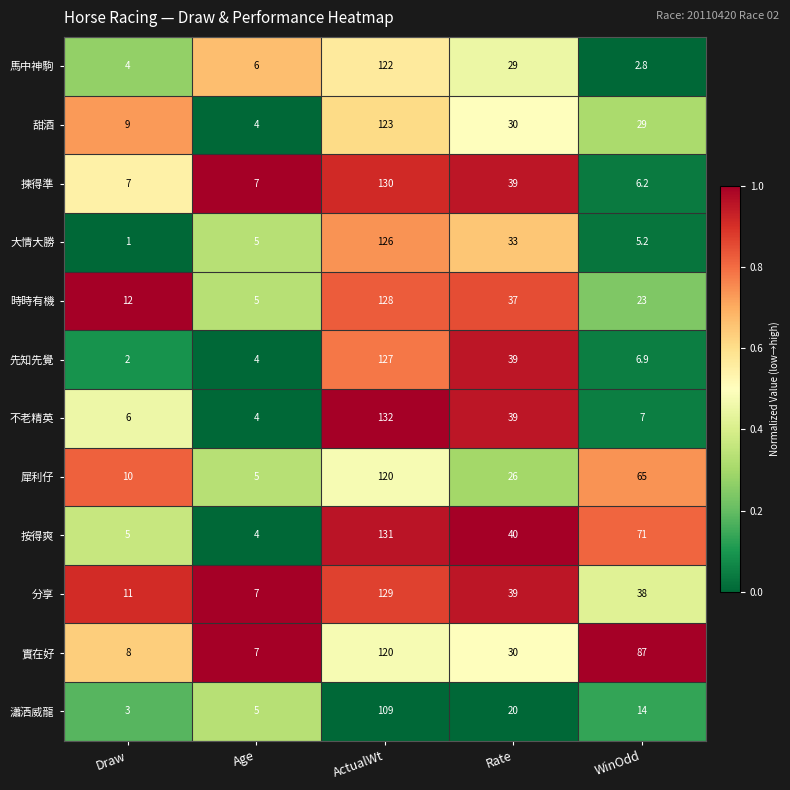

The value of 實在好 at Rate is 15.3. True or false?

False